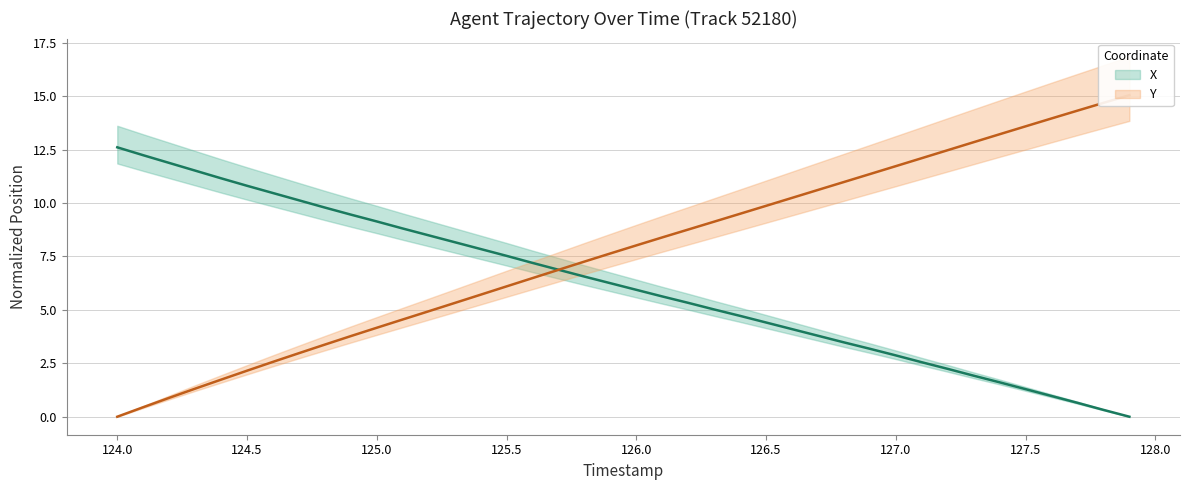

What is the average value of the X series?

6.2